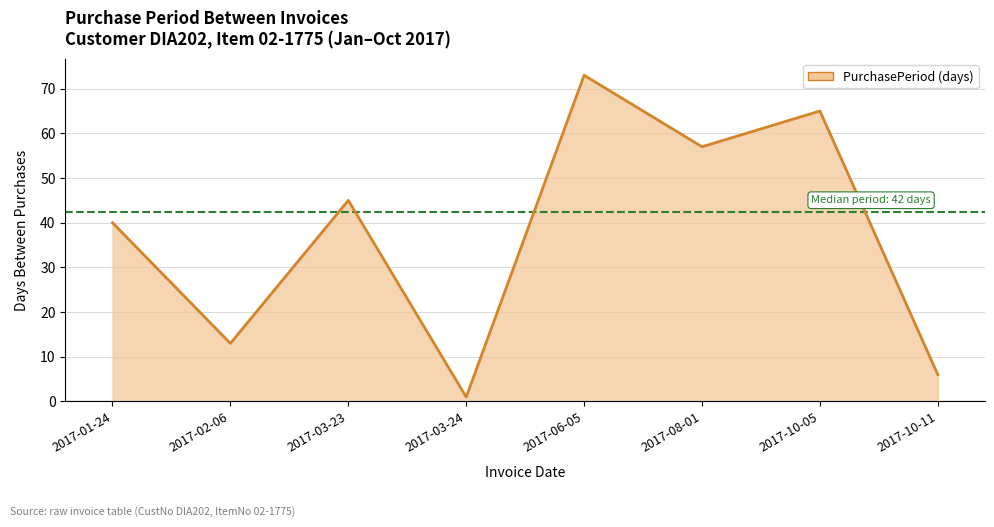

What is the change in value from 2017-10-05 to 2017-10-11?

-59